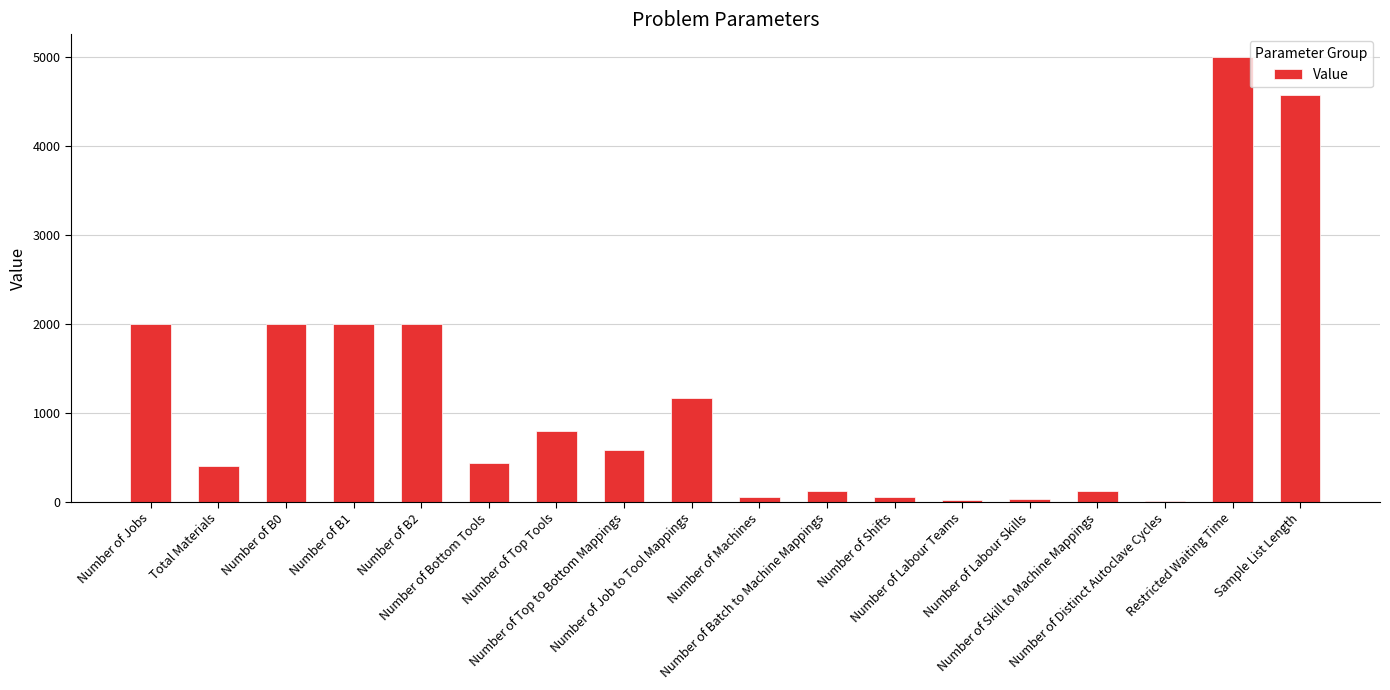

What is the maximum value shown in the chart?

5000